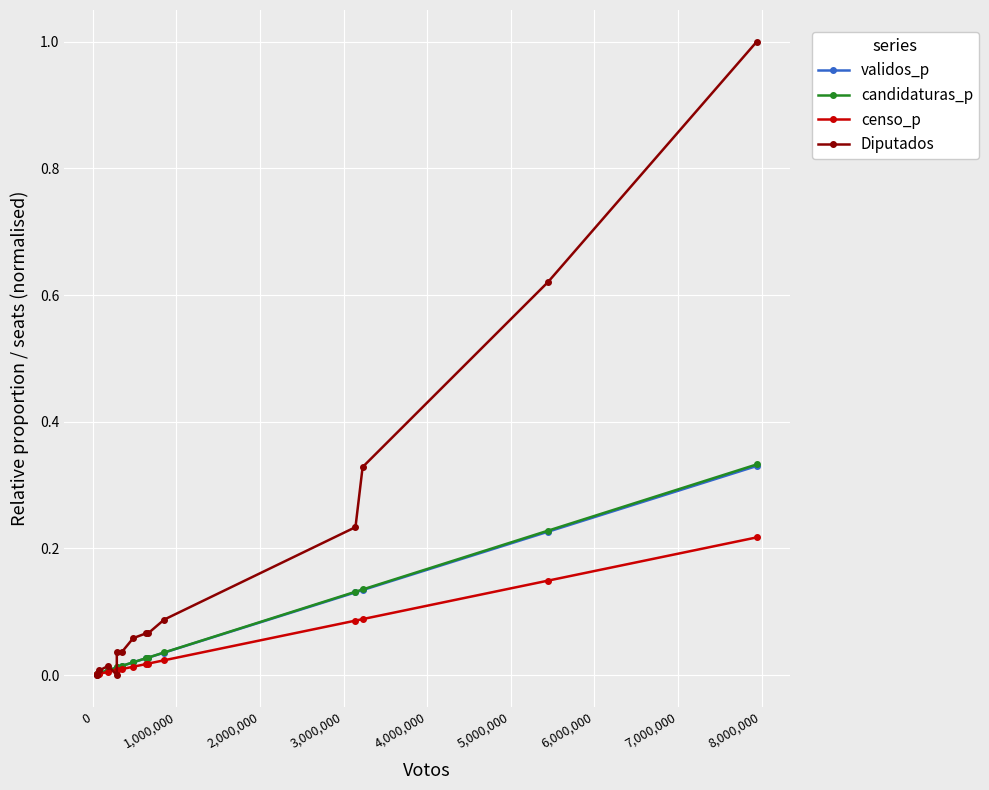

How many distinct data groups are displayed?

4